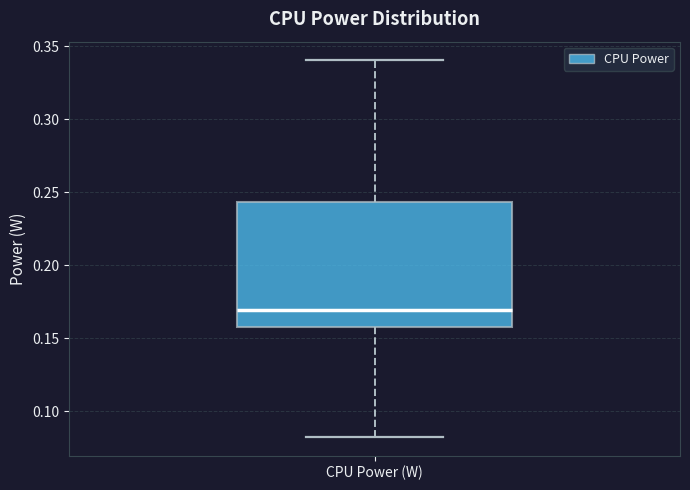

Transcribe this box plot: give where the median line is, the range the box spans, and where the two whiskers end, as read against the y-axis. The values are not printed on the chart, so give them approximately, as read against the axis.

median 0.170, box 0.155 to 0.245, whiskers 0.080 to 0.340